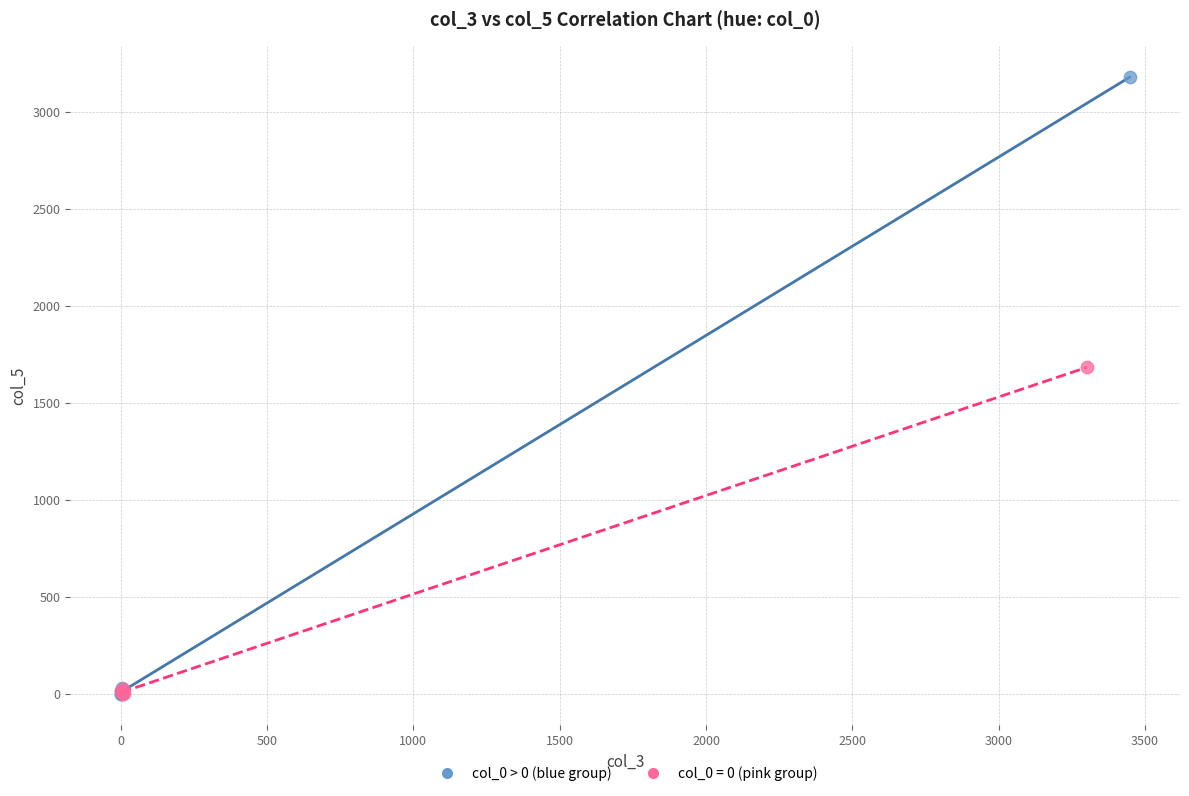

Which series contains the highest Y value?

col_0 > 0 (blue group)